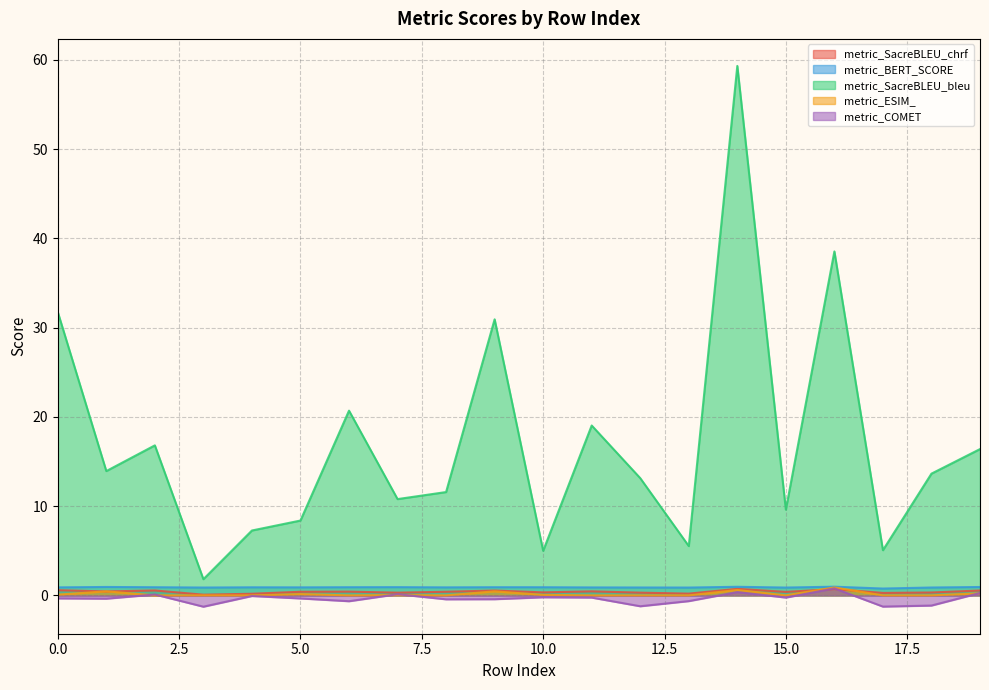

Reading right to left, transcribe all the data shown in this chart.

metric_SacreBLEU_chrf: 19=0.5	18=0.3	17=0.3	16=0.7	15=0.4	14=0.7	13=0.2	12=0.3	11=0.5	10=0.3	9=0.5	8=0.4	7=0.3	6=0.4	5=0.4	4=0.2	3=0.1	2=0.5	1=0.4	0=0.6
metric_BERT_SCORE: 19=0.9	18=0.9	17=0.8	16=1.0	15=0.9	14=1.0	13=0.9	12=0.9	11=0.9	10=0.9	9=0.9	8=0.9	7=0.9	6=0.9	5=0.9	4=0.9	3=0.9	2=0.9	1=0.9	0=0.9
metric_SacreBLEU_bleu: 19=16.4	18=13.6	17=5.1	16=38.5	15=9.6	14=59.3	13=5.5	12=13.1	11=19.0	10=5.0	9=30.9	8=11.6	7=10.8	6=20.7	5=8.4	4=7.3	3=1.8	2=16.8	1=13.9	0=31.7
metric_ESIM_: 19=0.2	18=0.0	17=0.0	16=0.9	15=0.0	14=0.6	13=0.0	12=0.0	11=0.0	10=0.1	9=0.5	8=0.0	7=0.0	6=0.0	5=0.1	4=0.0	3=0.0	2=0.0	1=0.4	0=0.1
metric_COMET: 19=0.3	18=-1.1	17=-1.3	16=0.8	15=-0.2	14=0.4	13=-0.6	12=-1.2	11=-0.2	10=-0.2	9=-0.4	8=-0.4	7=0.1	6=-0.7	5=-0.3	4=-0.1	3=-1.3	2=0.1	1=-0.4	0=-0.3